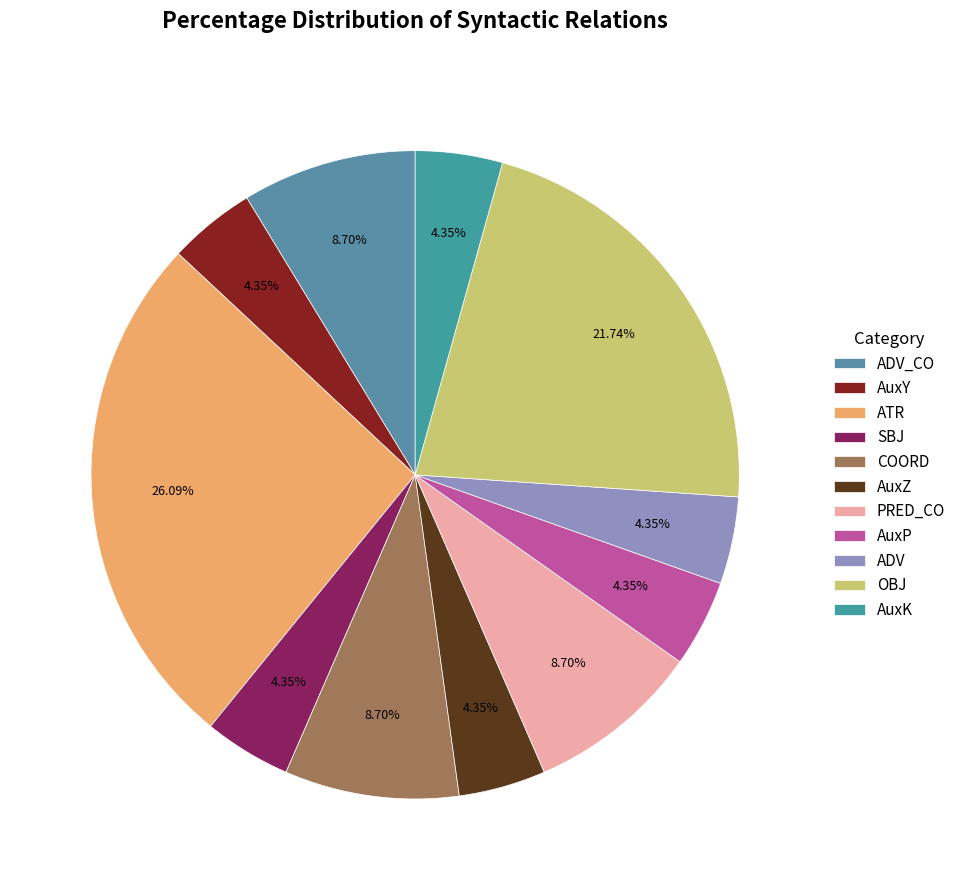

How many slices are in this pie chart?

11